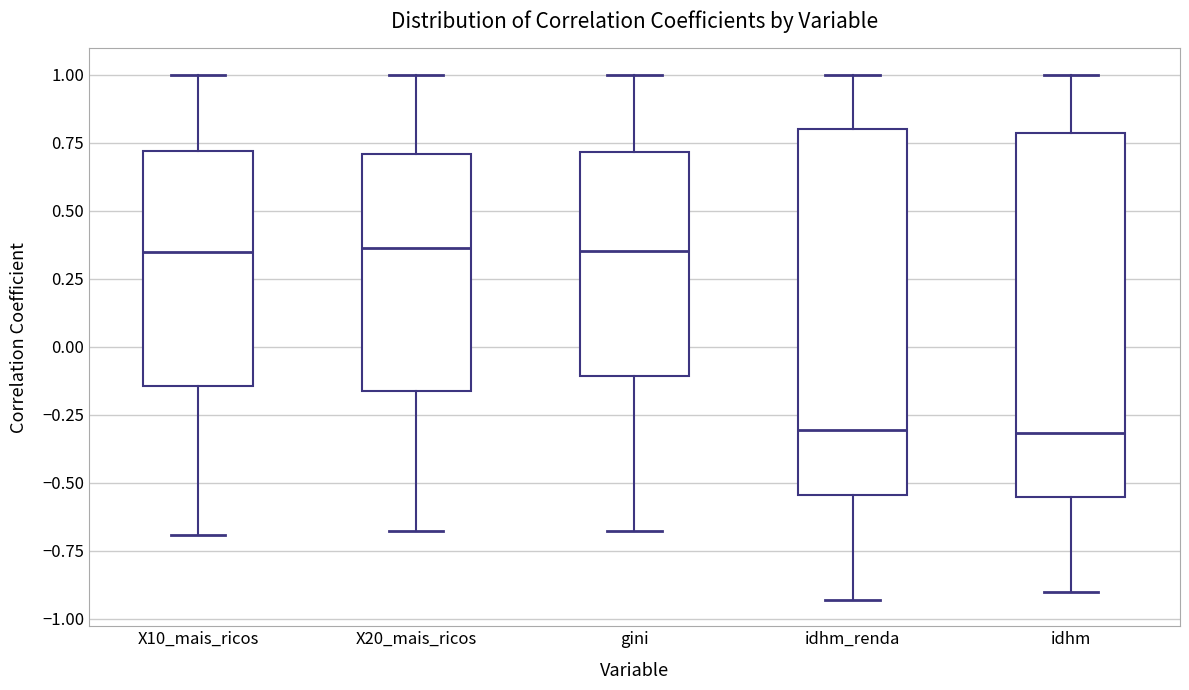

Reading left to right, transcribe this box plot: for each box, give where its median line is, the range the box spans, and where its two whiskers end, as read against the y-axis. The values are not printed on the chart, so give them approximately, as read against the axis.

X10_mais_ricos: median 0.35, box -0.15 to 0.70, whiskers -0.70 to 1.00
X20_mais_ricos: median 0.35, box -0.15 to 0.70, whiskers -0.70 to 1.00
gini: median 0.35, box -0.10 to 0.70, whiskers -0.70 to 1.00
idhm_renda: median -0.30, box -0.55 to 0.80, whiskers -0.95 to 1.00
idhm: median -0.30, box -0.55 to 0.80, whiskers -0.90 to 1.00